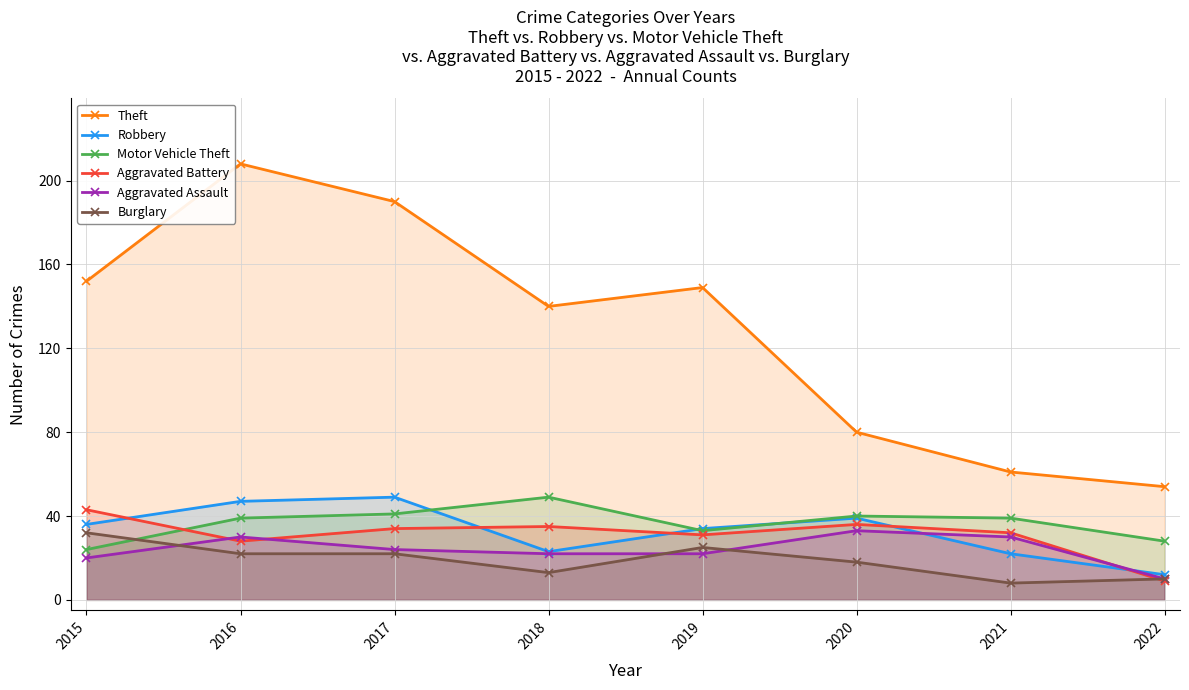

What is the average value of the Theft series?

129